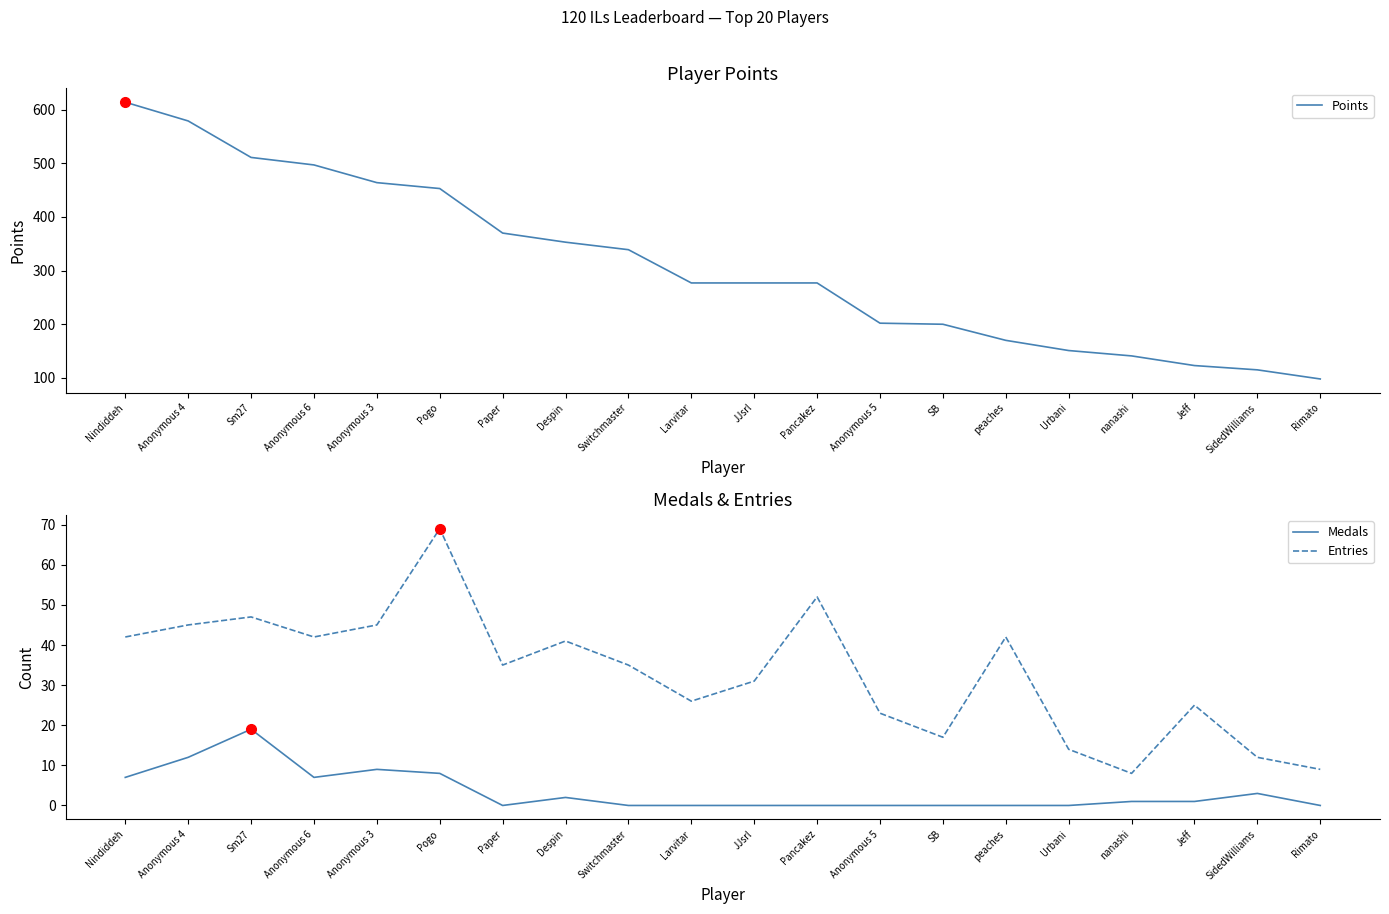

True or false: Entries and Medals cross at least once.

False